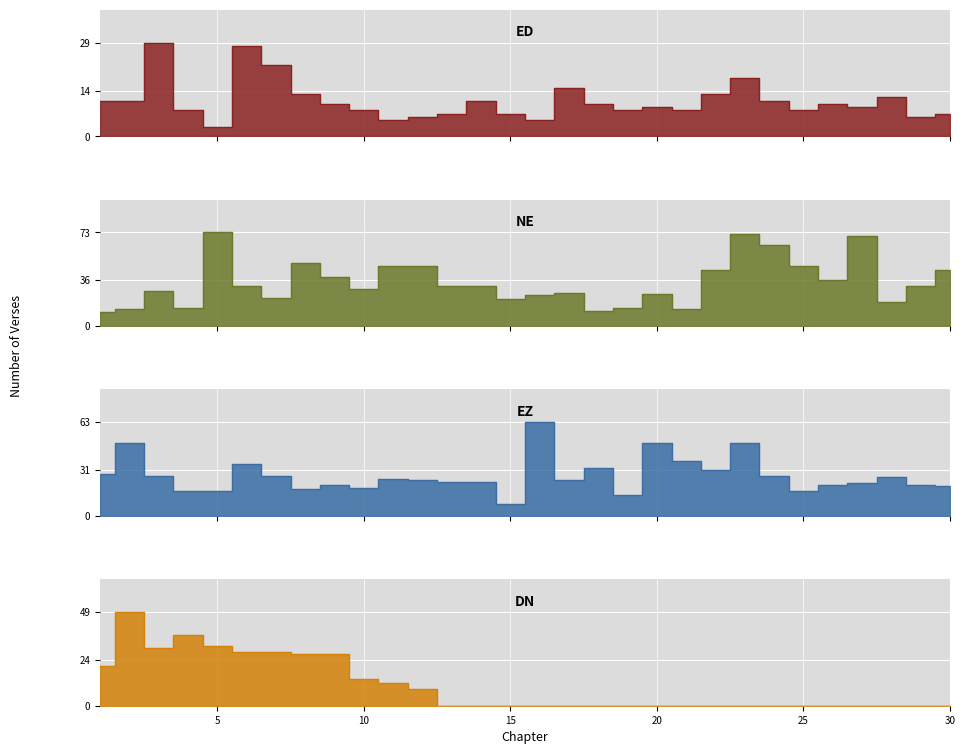

Is the value of ed at 2 greater than the value of ez at 14?

No